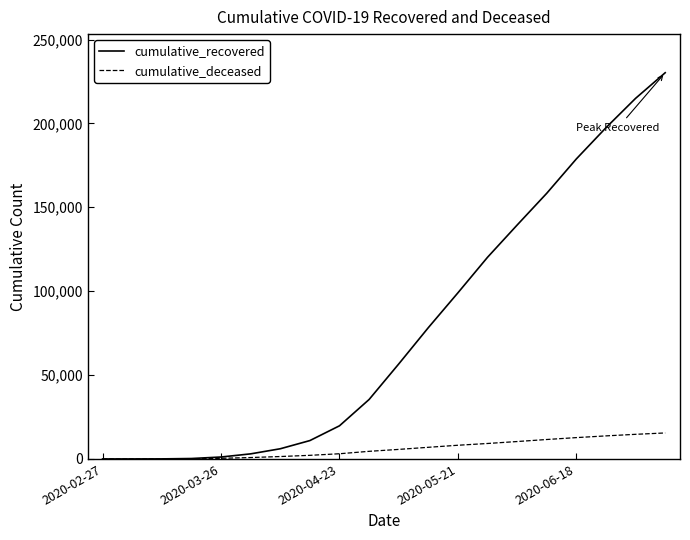

What is the greatest value displayed?

230200